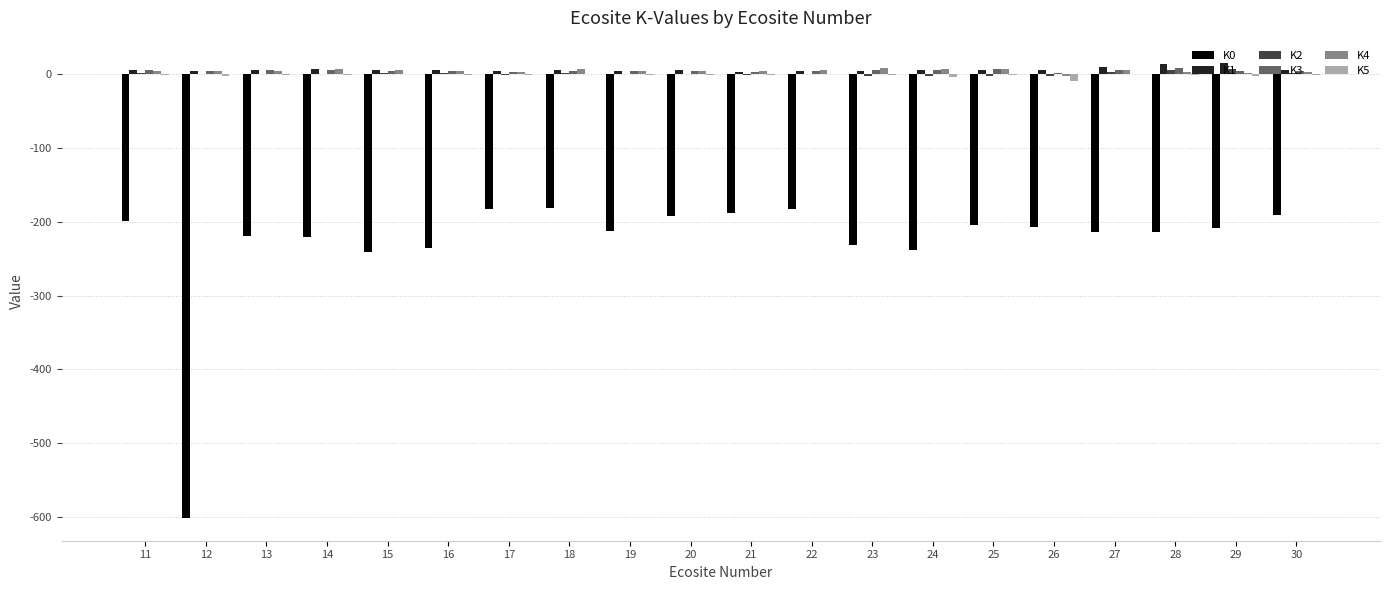

What is the maximum value shown in the chart?

13.7